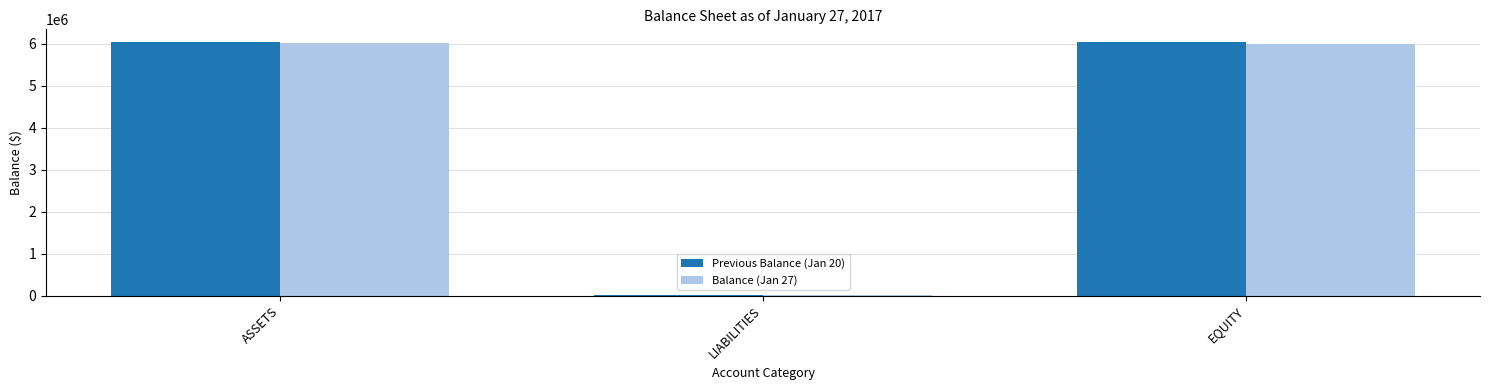

What is the sum of the Previous Balance (Jan 20) values at EQUITY and ASSETS?

12069840.9